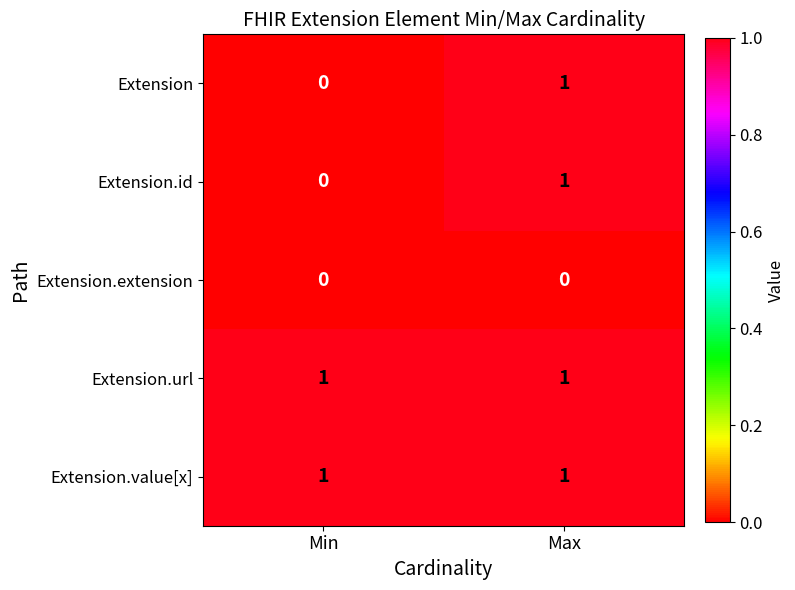

Which category has the highest value in the Extension.id series?

Max